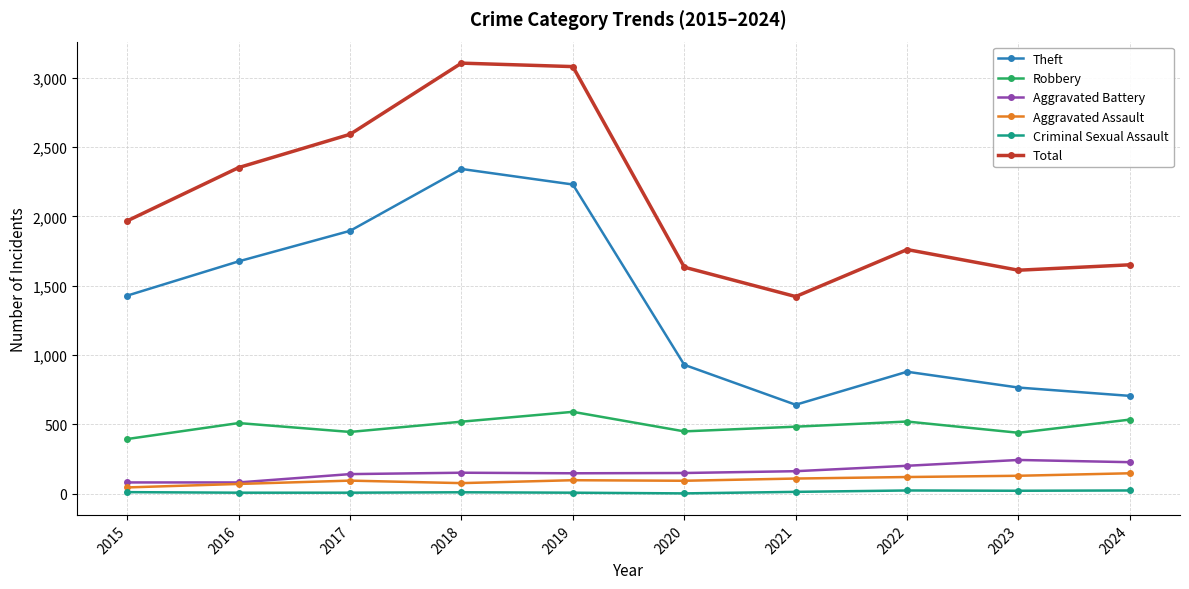

Which series has the largest total across all categories?

Total